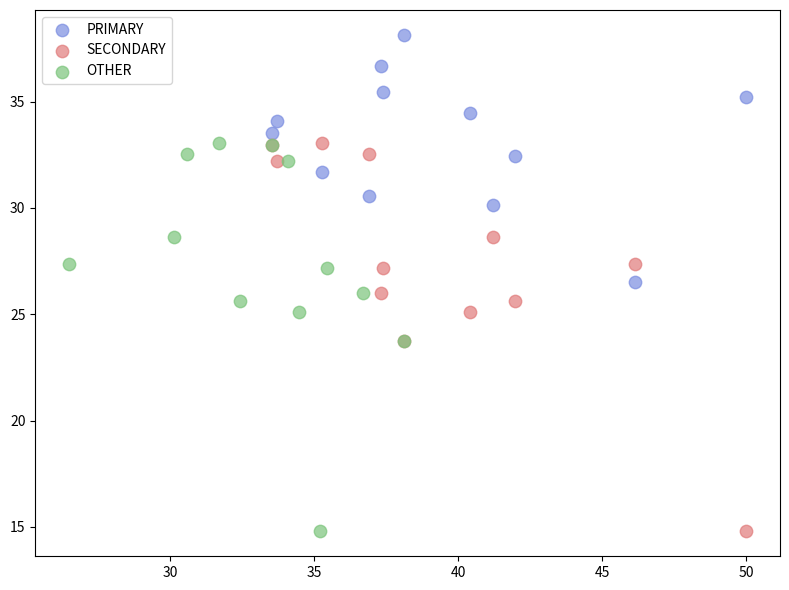

Which series reaches the maximum Y coordinate?

PRIMARY